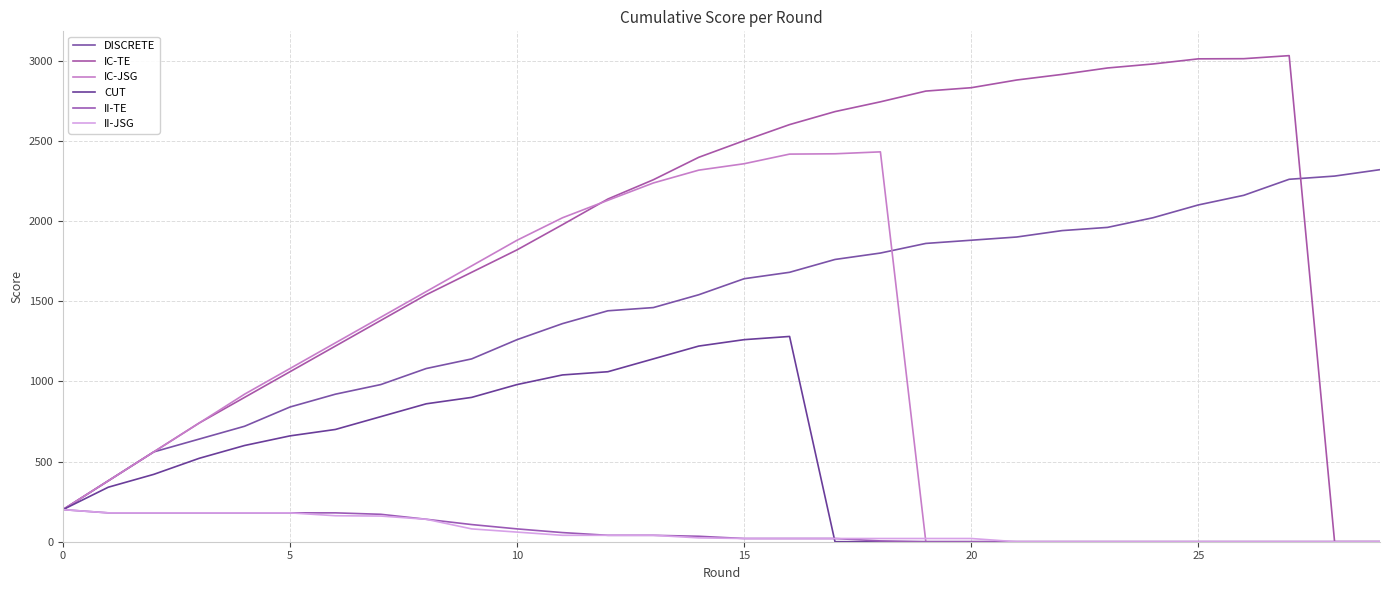

Is this an area chart (filled region under the line)?

No